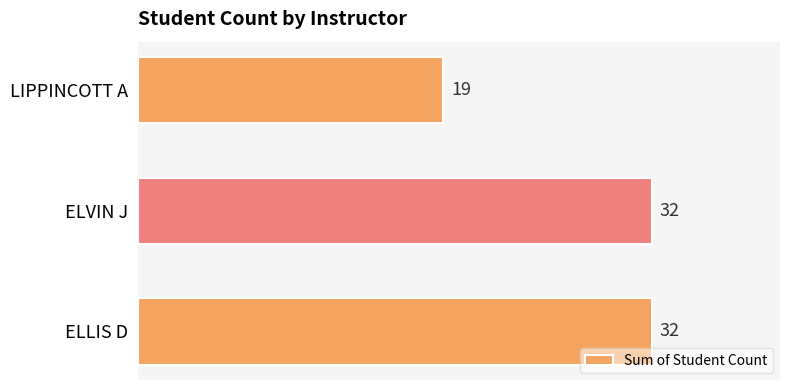

What is the greatest value displayed?

32